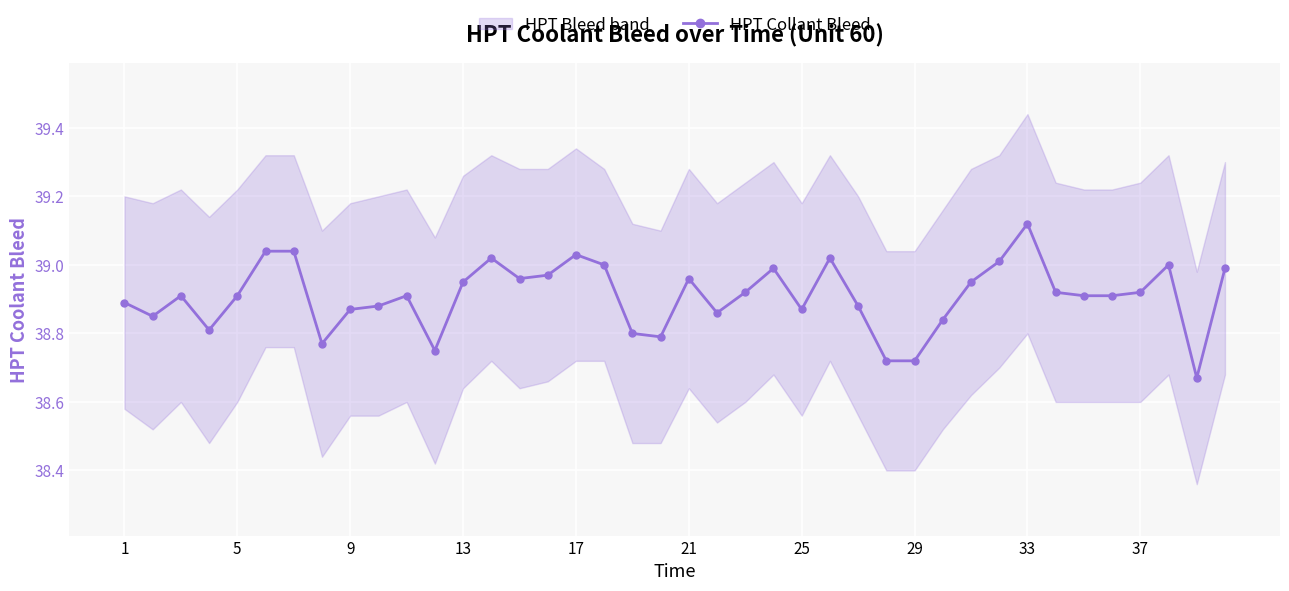

At which label does HPT Collant Bleed reach its peak?

33